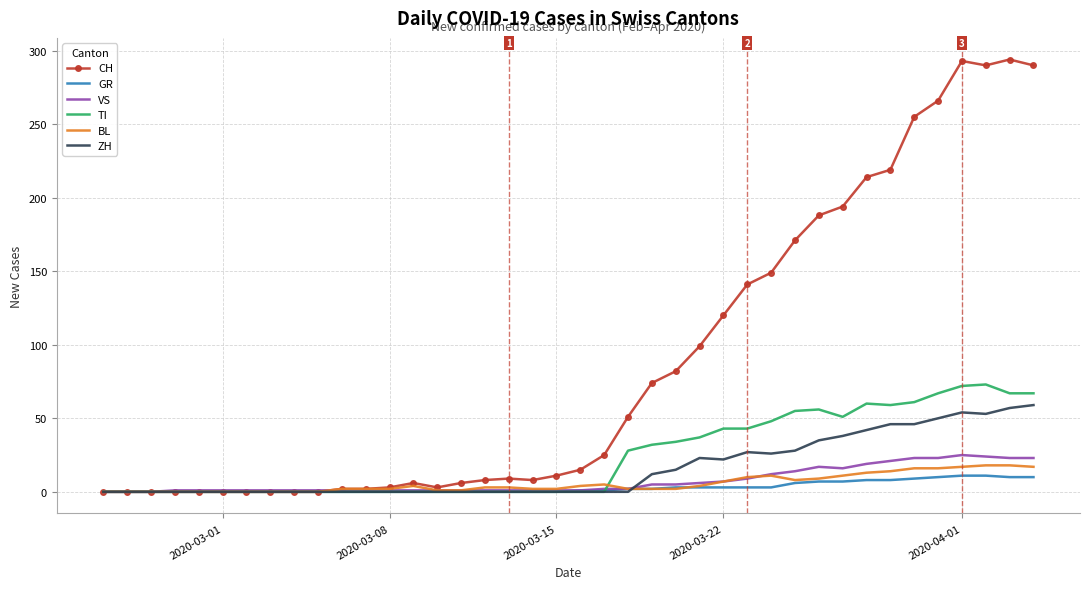

Which series has the largest total across all categories?

CH